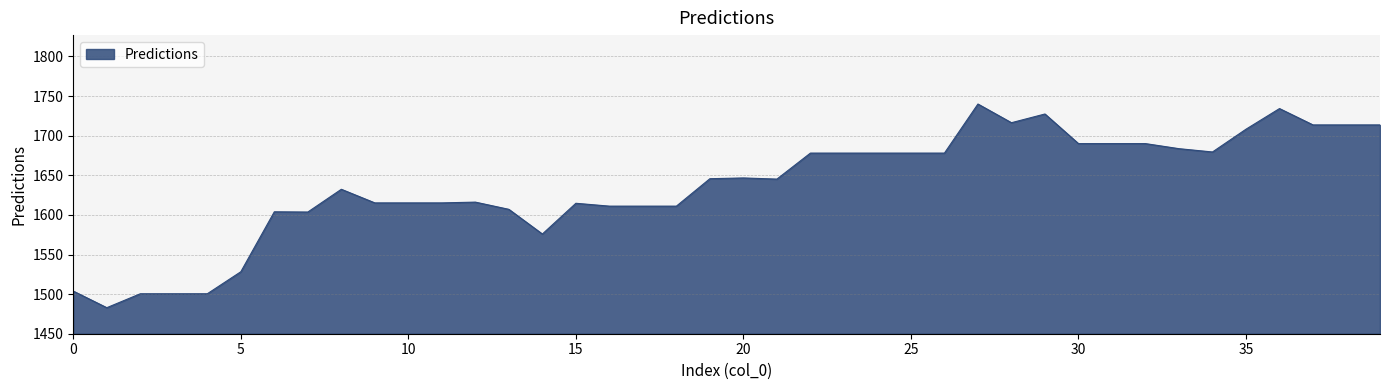

What is the greatest value displayed?

1740.0